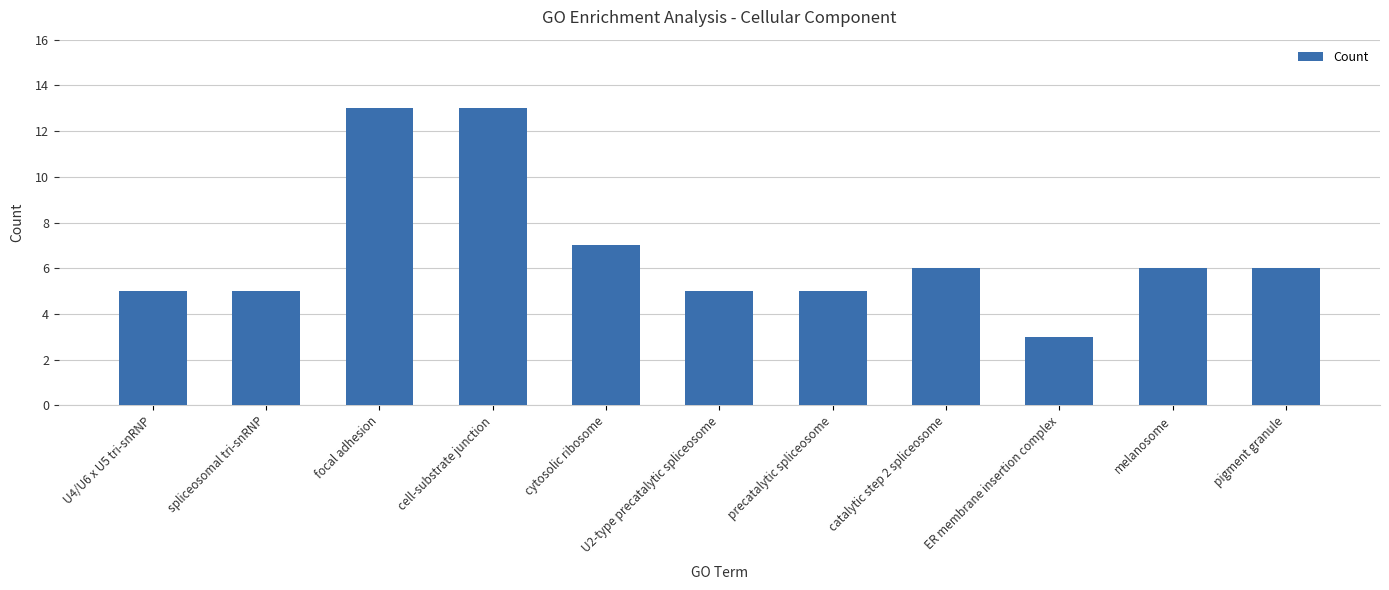

Which has a higher value, ER membrane insertion complex or precatalytic spliceosome?

precatalytic spliceosome